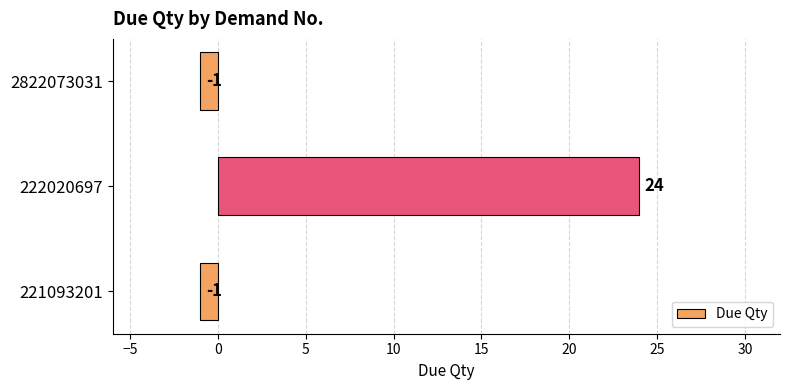

What is the maximum value shown in the chart?

24